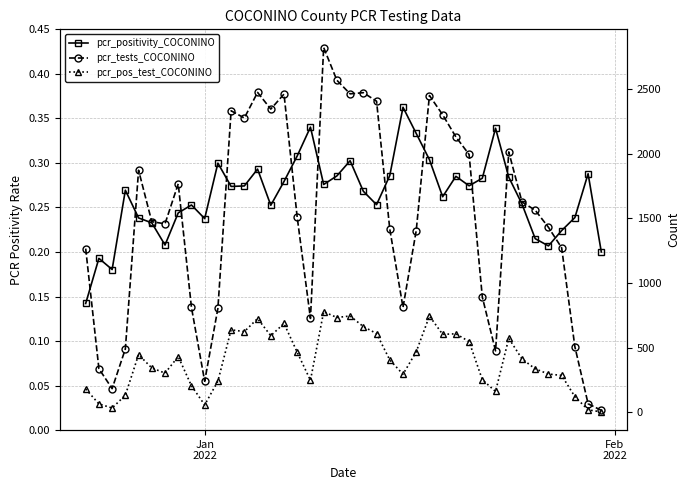

True or false: pcr_positivity_COCONINO has a value of 0.2 at 31.

False